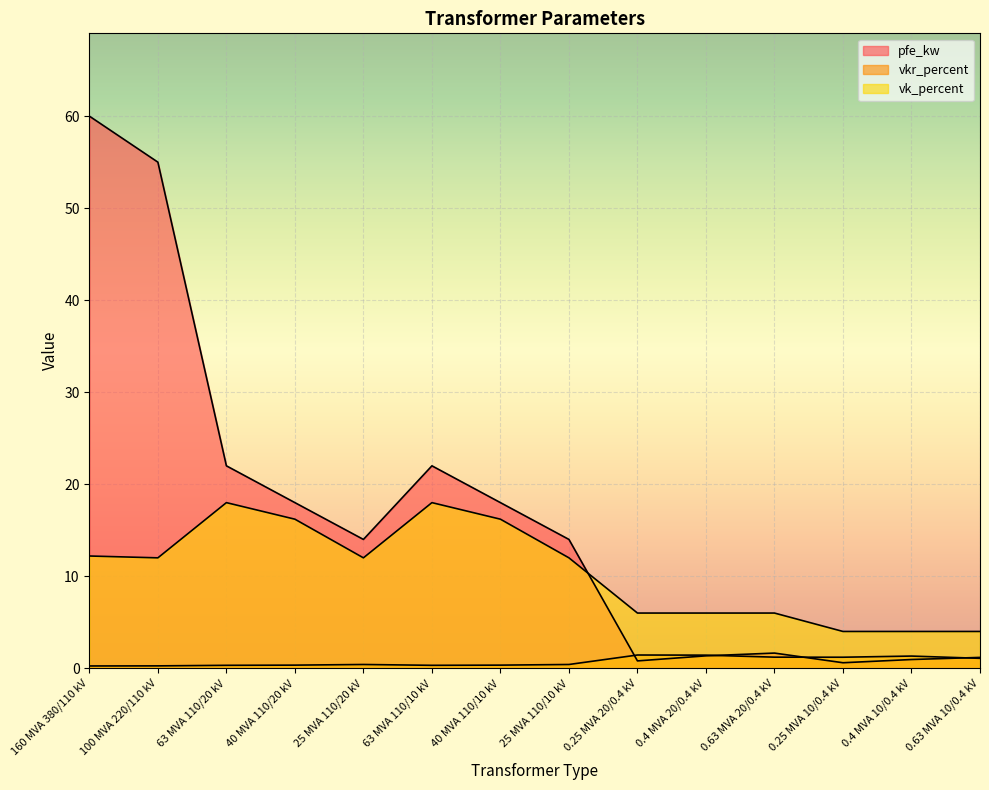

What is the label of the 8th point from the left?

25 MVA 110/10 kV